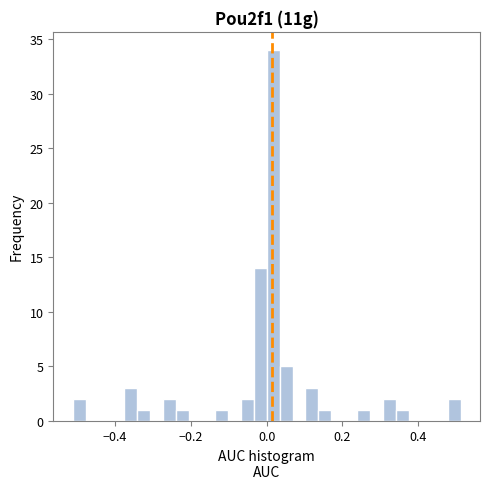

Read against the x-axis, roughly where is the centre of the tallest bar?

0.02